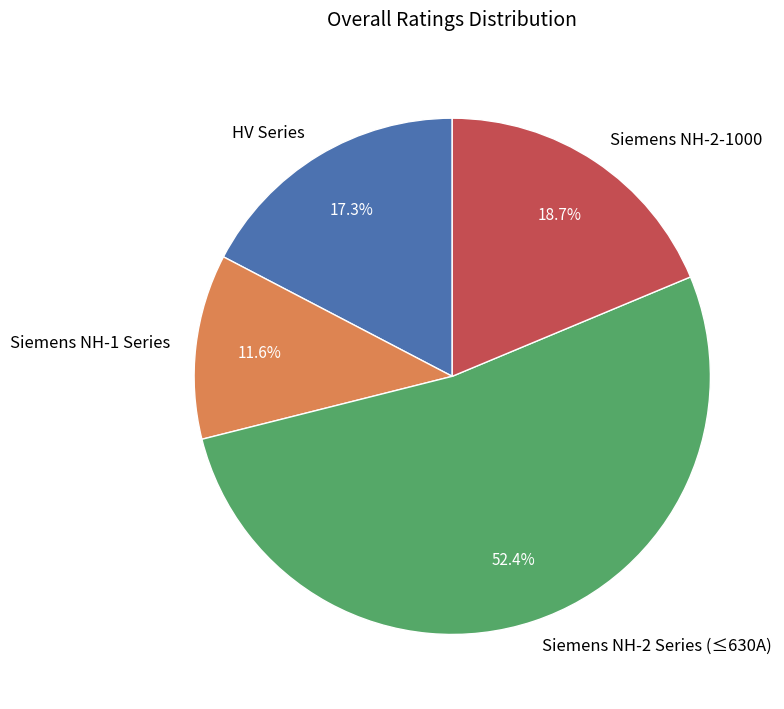

Which has a higher value, HV Series or Siemens NH-2 Series (≤630A)?

Siemens NH-2 Series (≤630A)